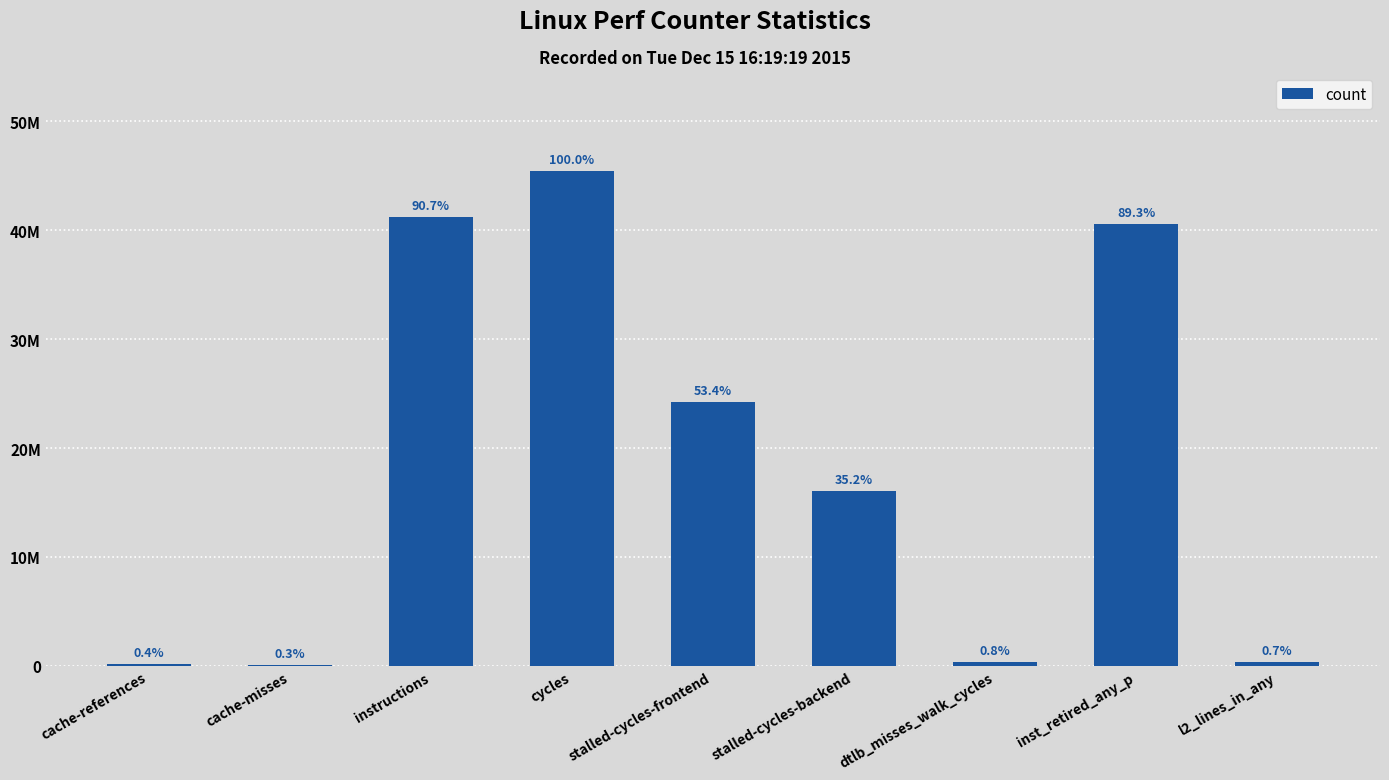

What is the difference between the values at stalled-cycles-backend and cache-references?

15856260